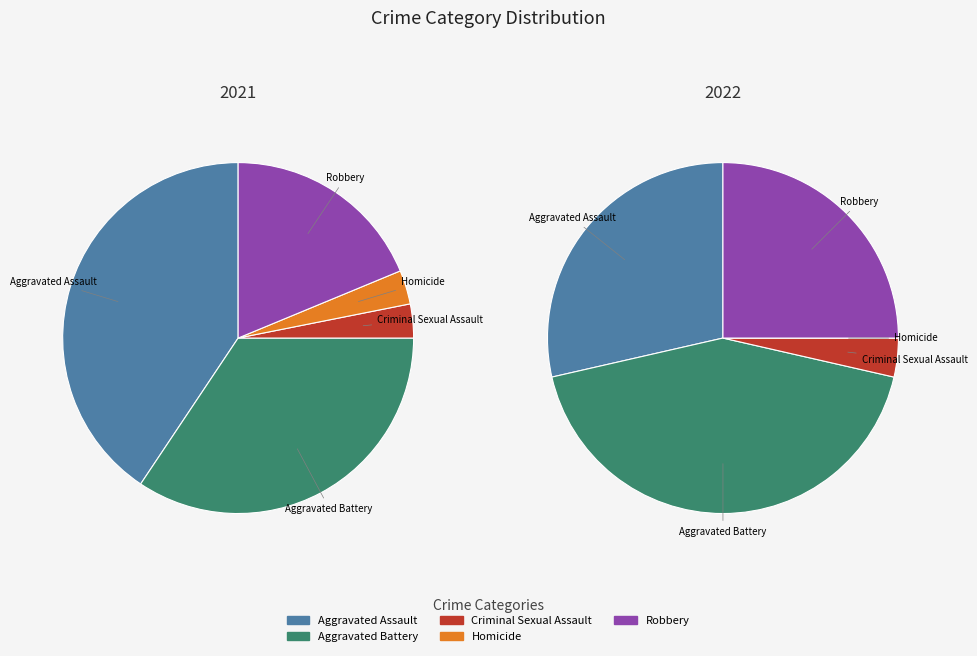

The 4 slice represents 31% of the pie. True or false?

False